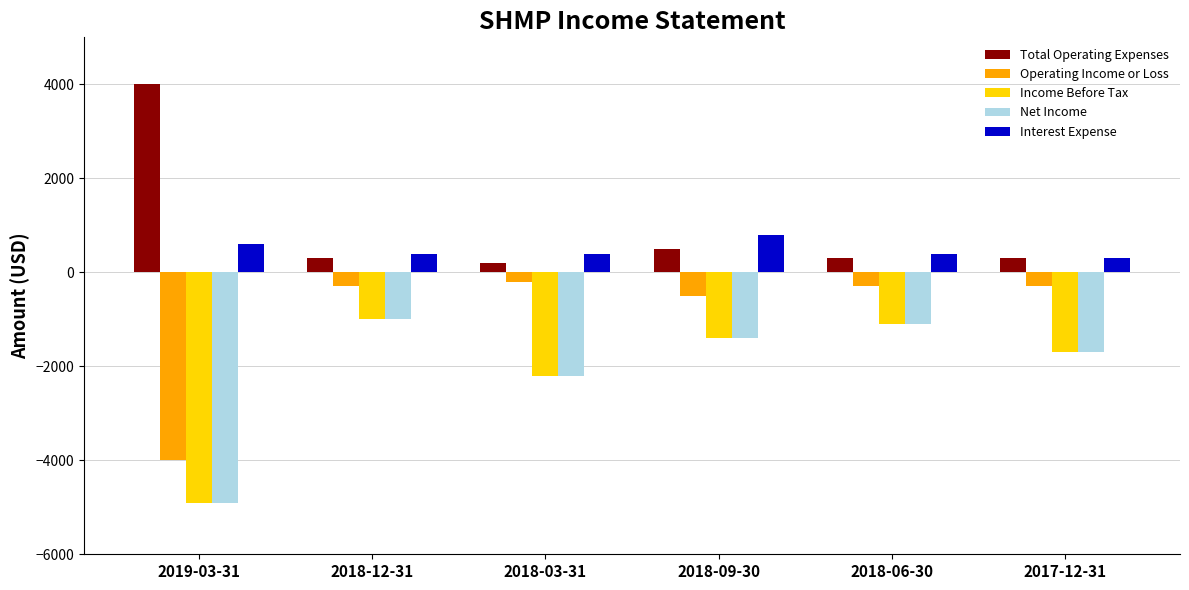

What is the difference between the highest and lowest values at 2018-09-30?

2200